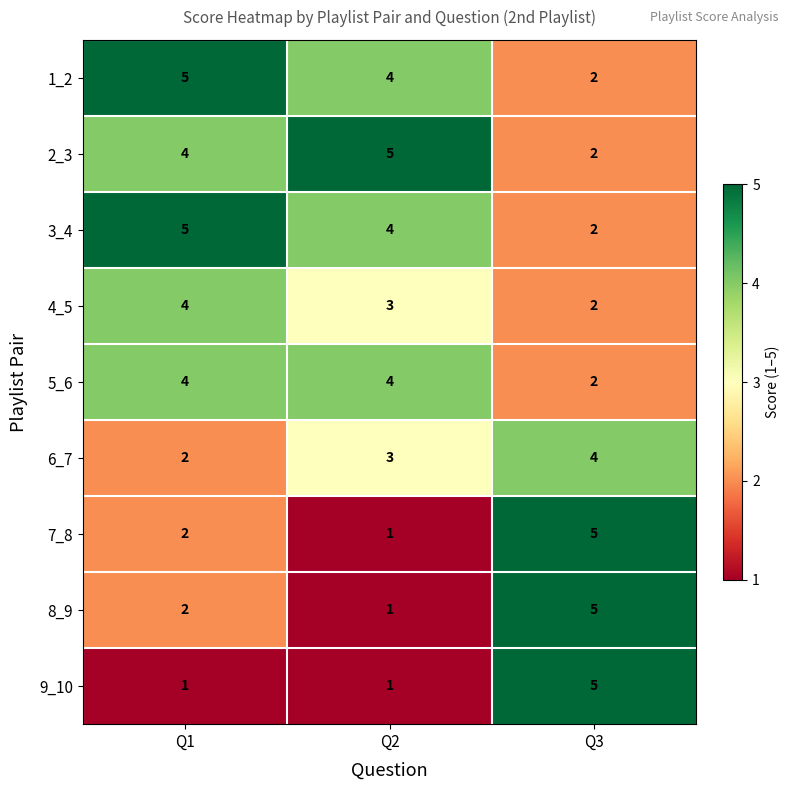

True or false: 6_7 has a value of 1 at Q1.

False